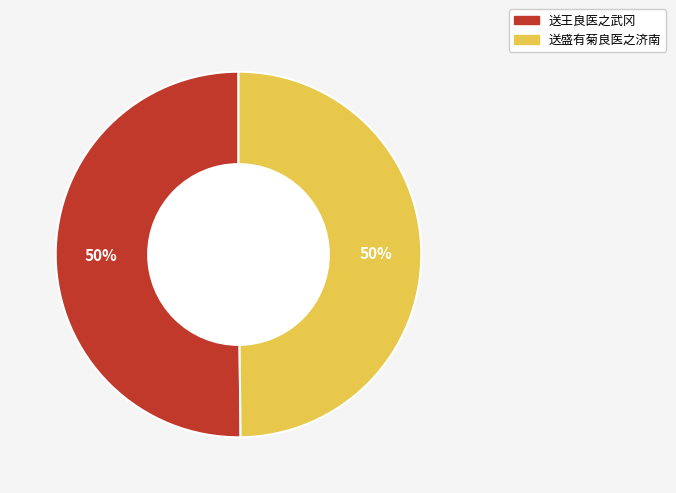

To the nearest percent, what is the average slice percentage?

50%